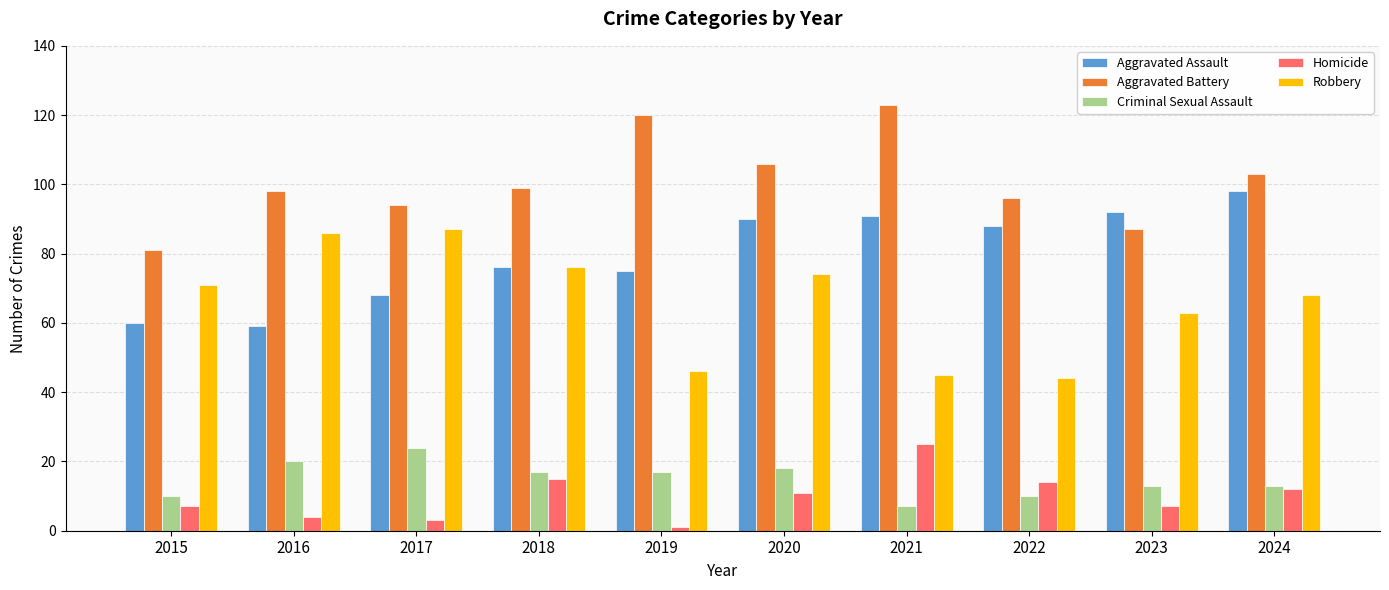

True or false: Aggravated Battery has a value of 28 at 2016.

False